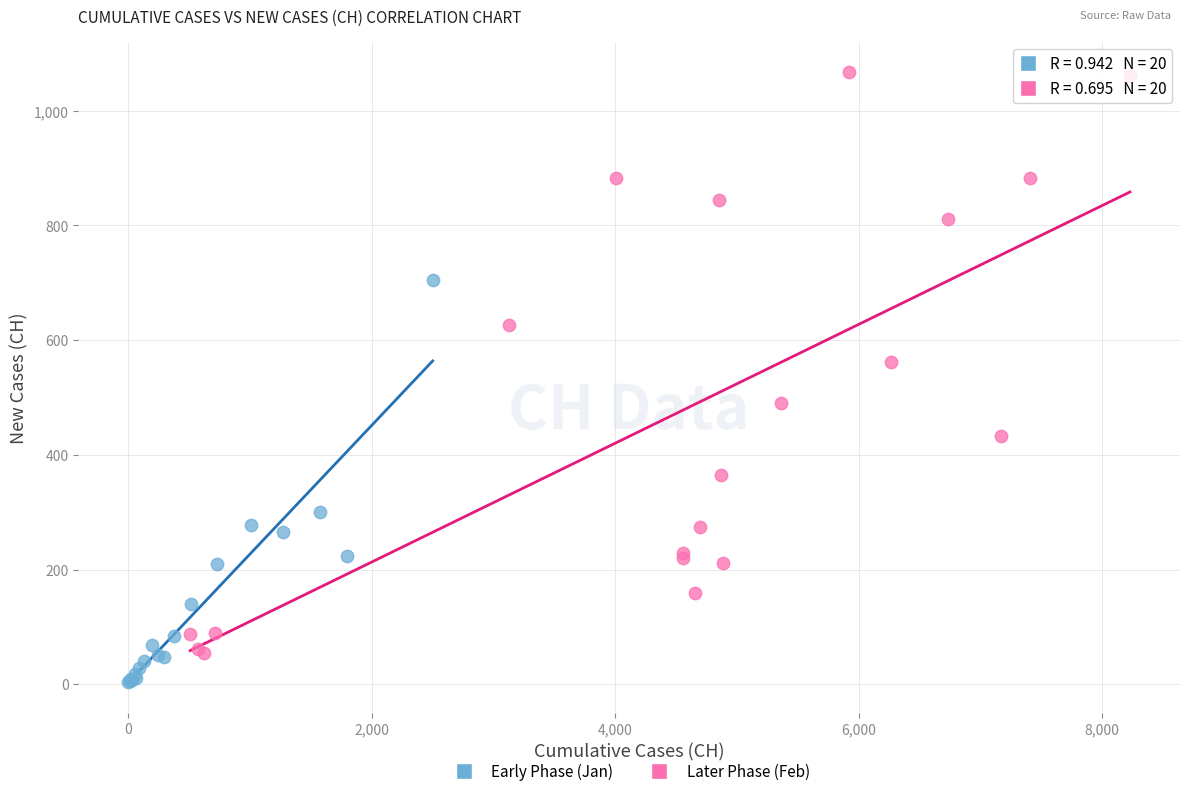

Which series has the largest Y range (max minus min)?

Later Phase (Feb)